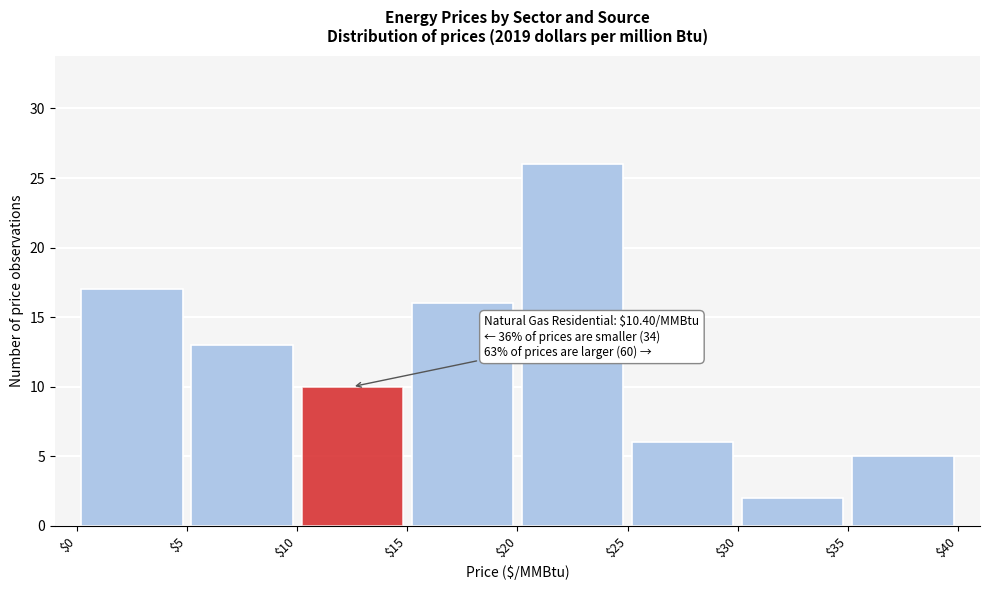

Which range on the x-axis has the tallest bar?

$20 to $25